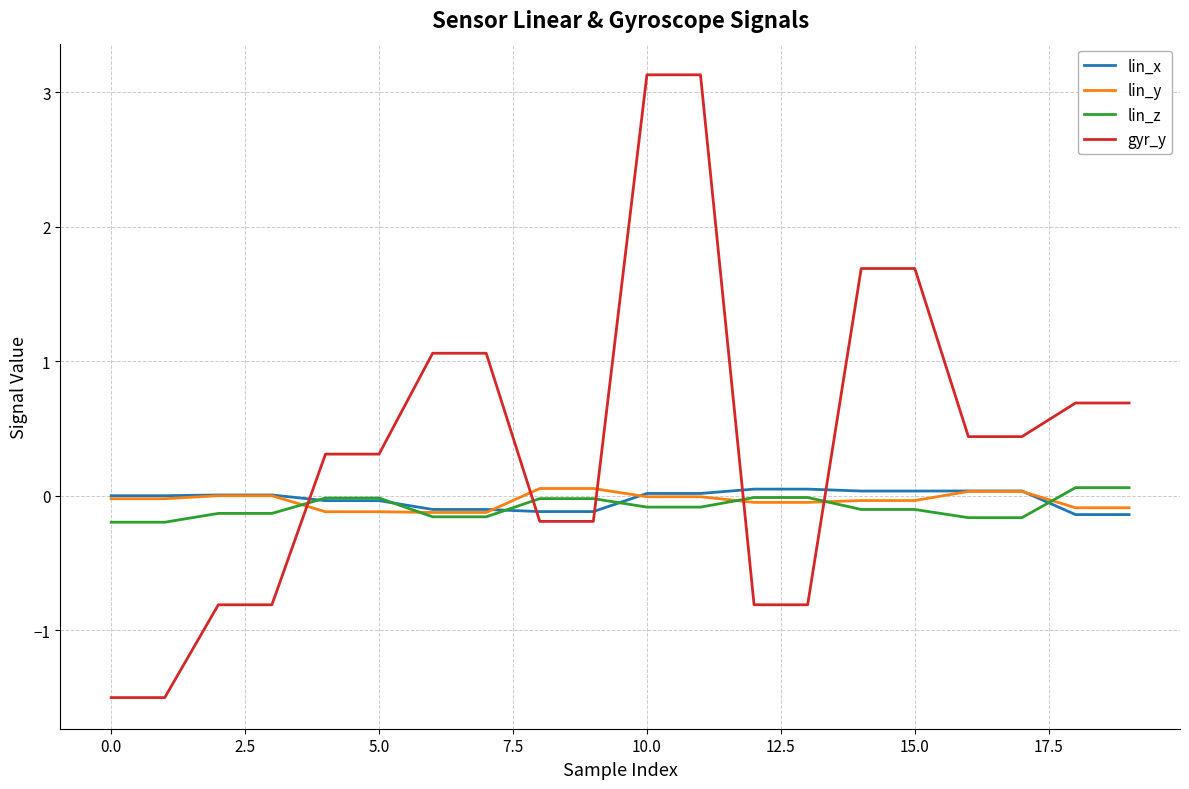

True or false: lin_x and gyr_y cross at least once.

True